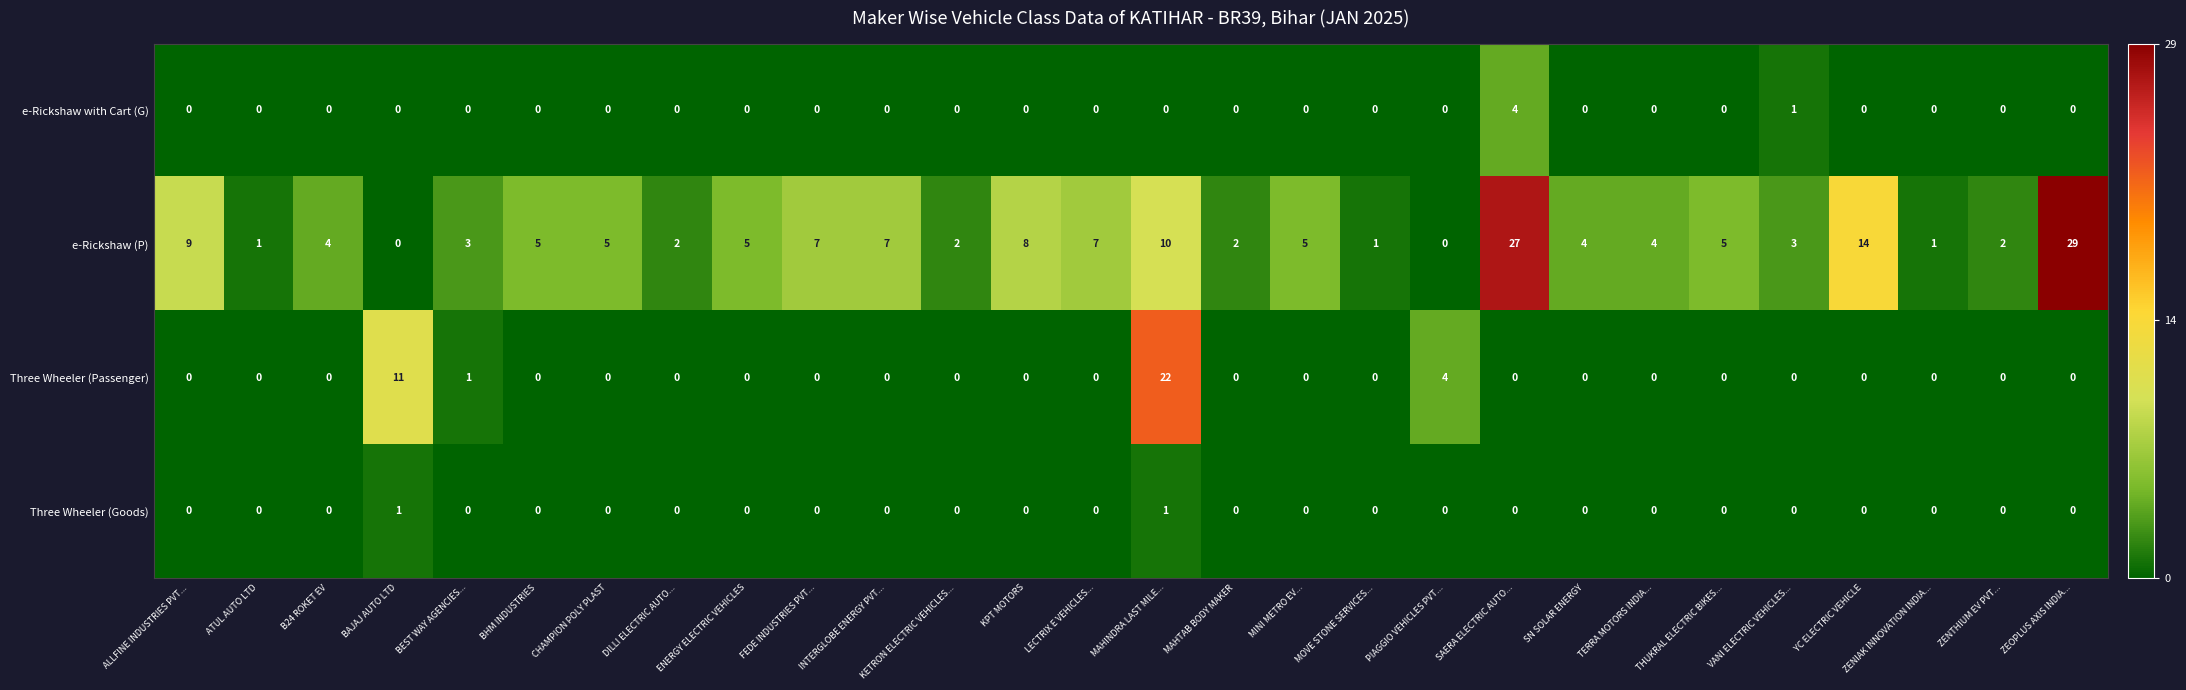

Which series has the largest total across all categories?

e-Rickshaw (P)